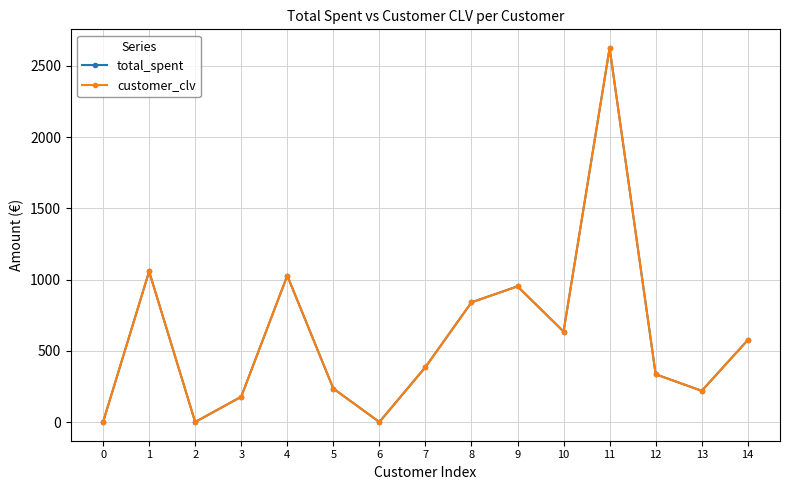

True or false: customer_clv and total_spent intersect in this chart.

False